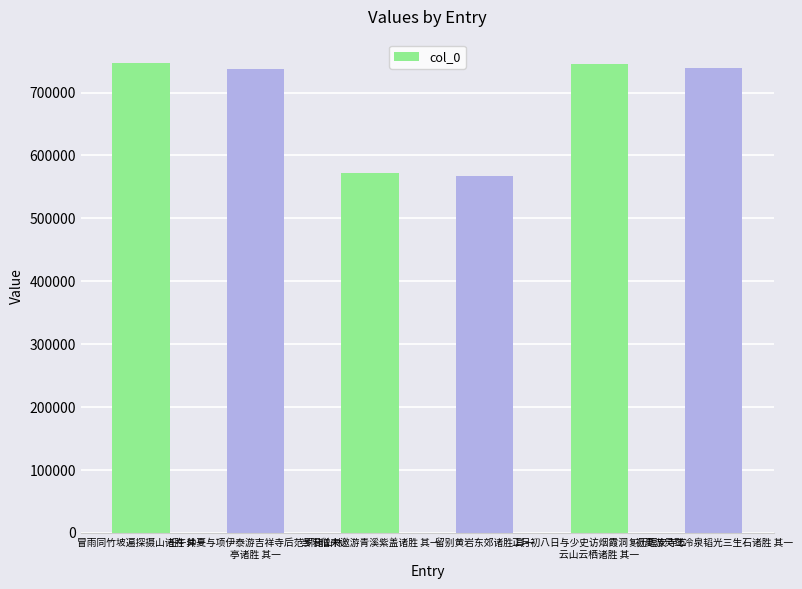

Is it true that the value at 冒雨同竹坡遍探摄山诸胜 其一 is 329530?

False